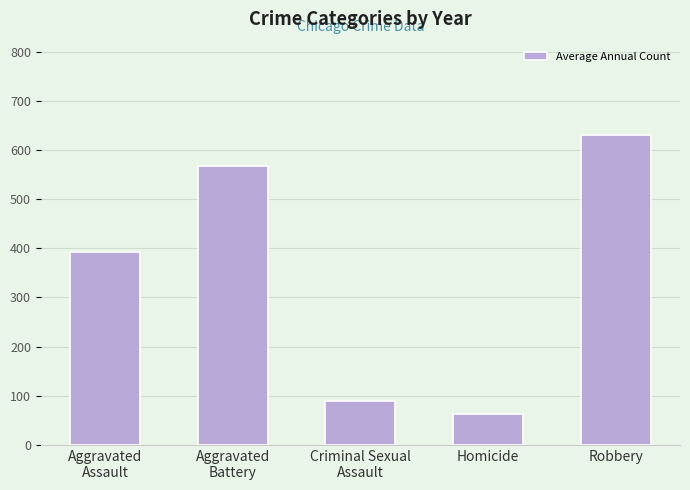

List the labels in order of value, largest first.

Robbery, Aggravated
Battery, Aggravated
Assault, Criminal Sexual
Assault, Homicide